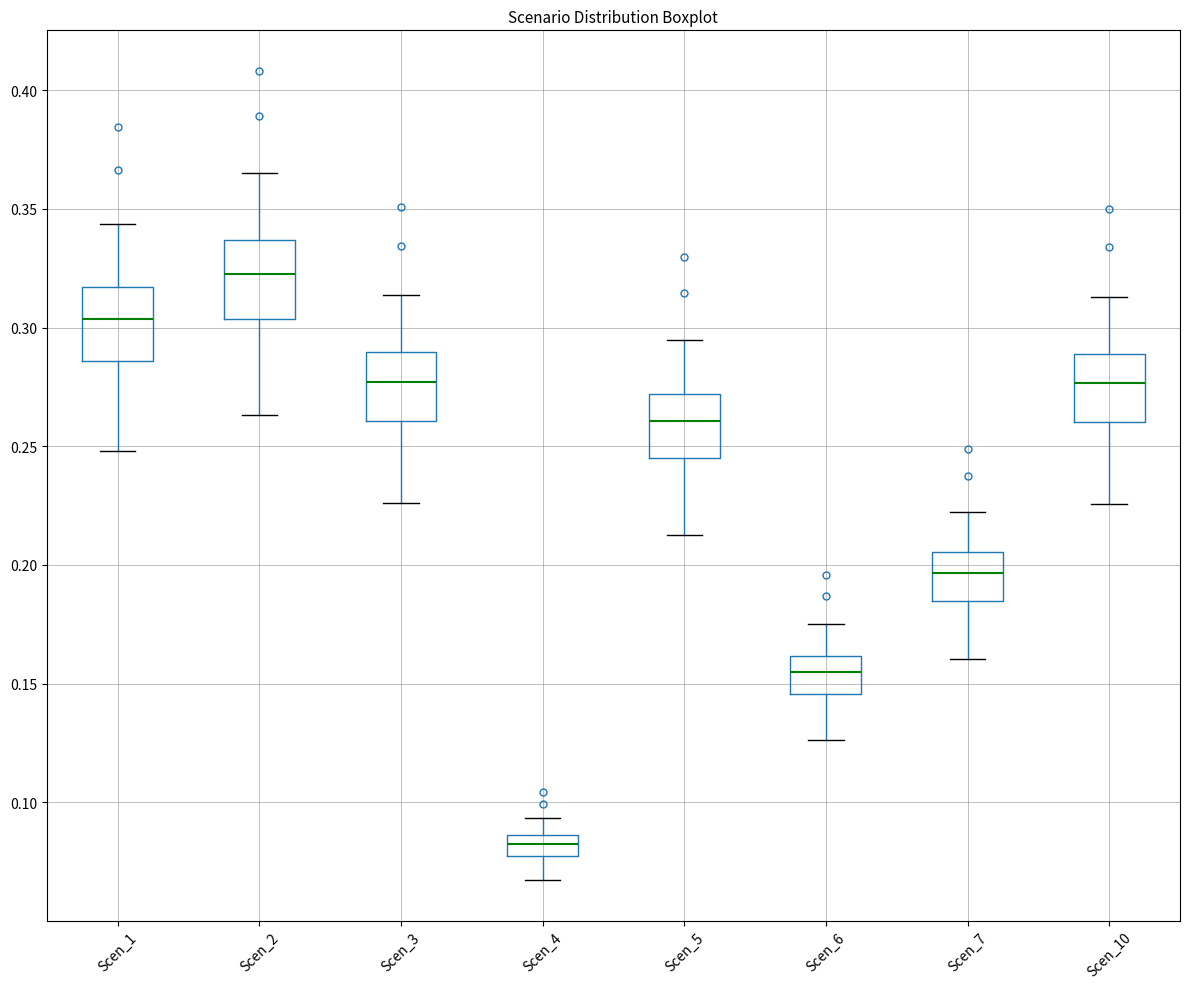

Reading left to right, transcribe this box plot: for each box, give where its median line is, the range the box spans, and where its two whiskers end, as read against the y-axis. The values are not printed on the chart, so give them approximately, as read against the axis.

Scen_1: median 0.305, box 0.285 to 0.315, whiskers 0.250 to 0.345
Scen_2: median 0.320, box 0.305 to 0.335, whiskers 0.265 to 0.365
Scen_3: median 0.275, box 0.260 to 0.290, whiskers 0.225 to 0.315
Scen_4: median 0.080 (inside the box), box 0.080 to 0.085, whiskers 0.065 to 0.095
Scen_5: median 0.260, box 0.245 to 0.270, whiskers 0.215 to 0.295
Scen_6: median 0.155, box 0.145 to 0.160, whiskers 0.125 to 0.175
Scen_7: median 0.195, box 0.185 to 0.205, whiskers 0.160 to 0.220
Scen_10: median 0.275, box 0.260 to 0.290, whiskers 0.225 to 0.315